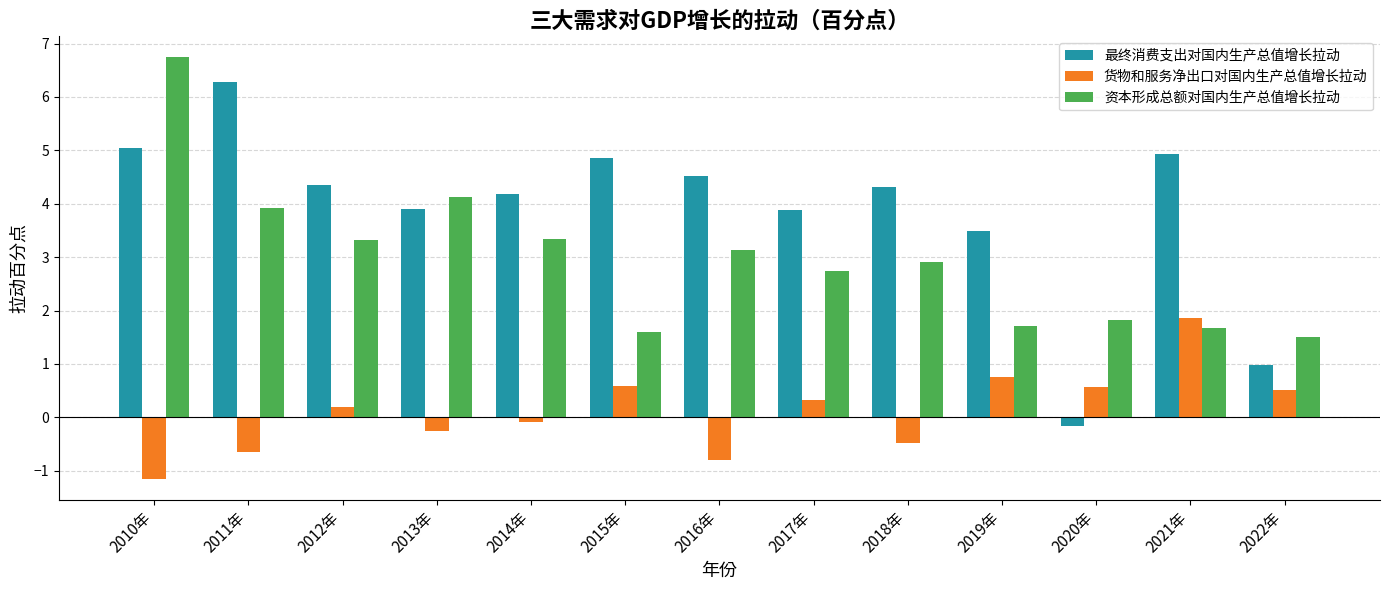

Which label corresponds to the largest value in the chart?

2010年